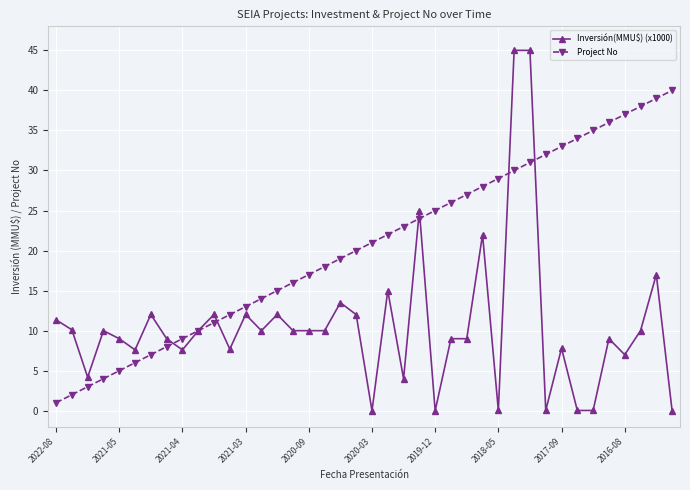

Which series has the largest range (max minus min)?

Inversión(MMU$) (x1000)